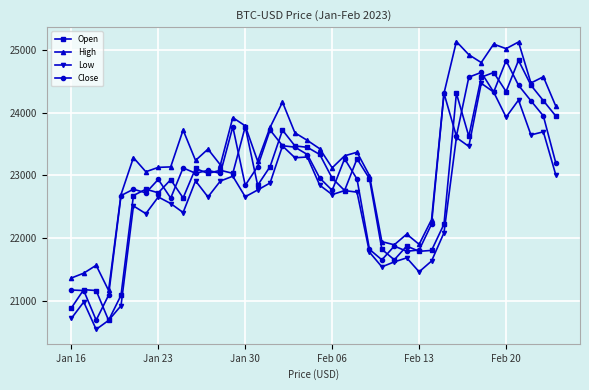

What is the lowest value of the Open series?

20686.7